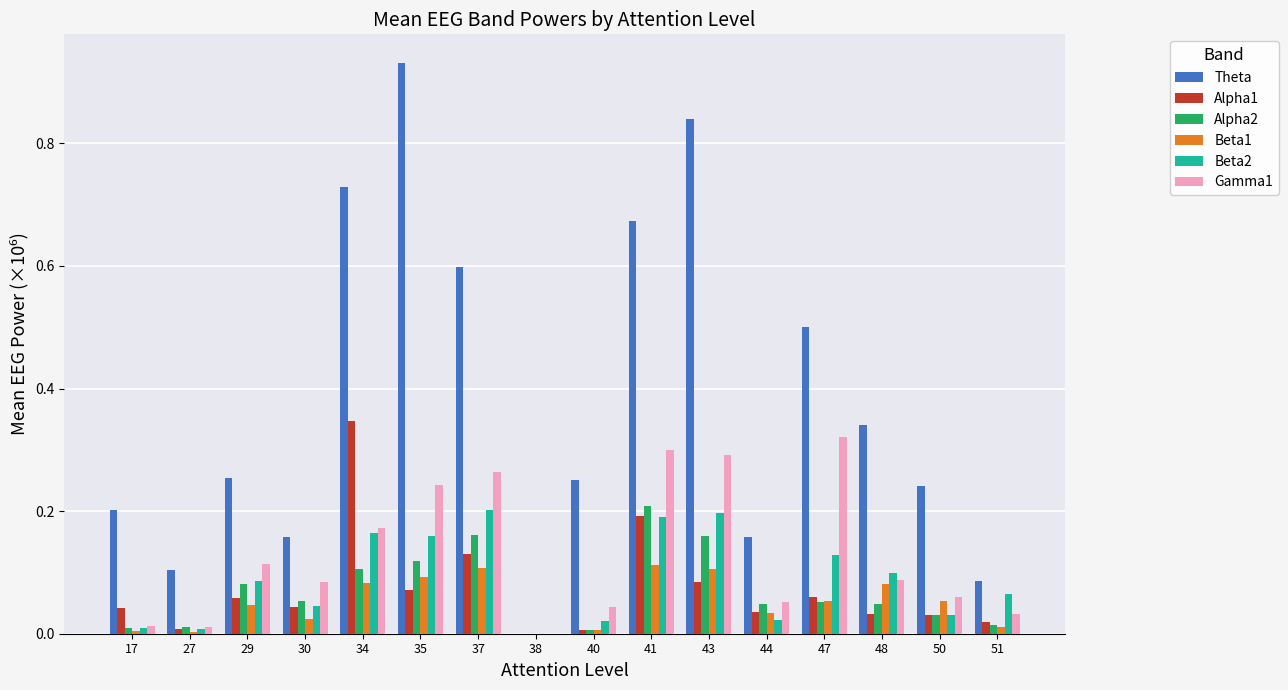

The Theta series shows 0.5 at 34. True or false?

False